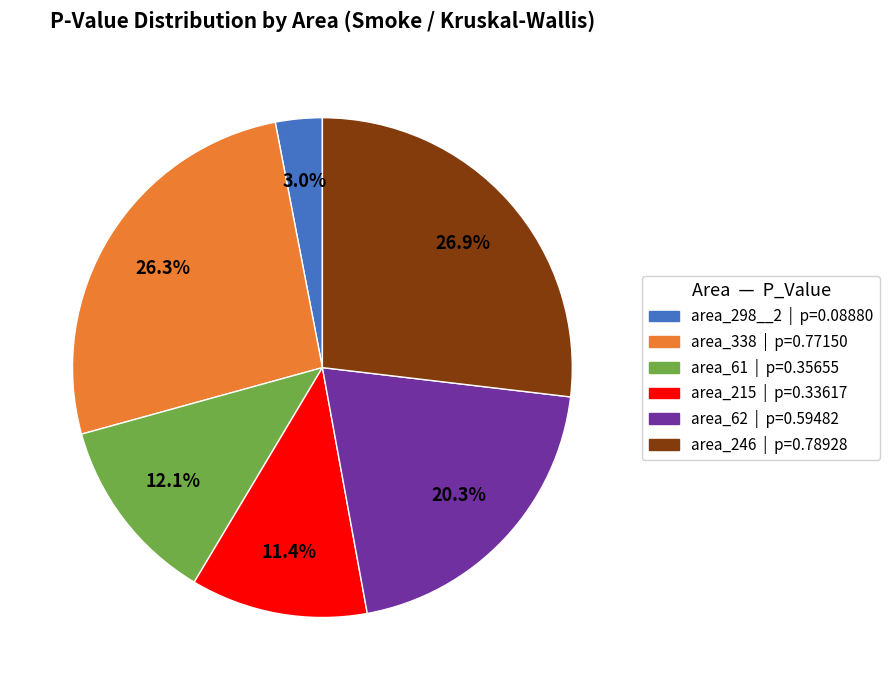

To the nearest percent, what portion does area_61 represent?

12%